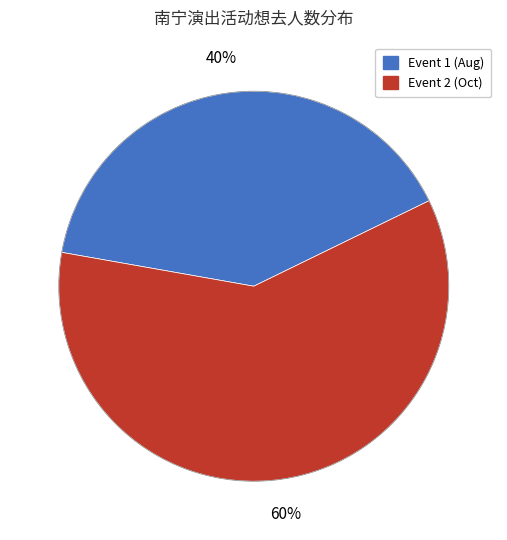

How many segments does this pie chart have?

2